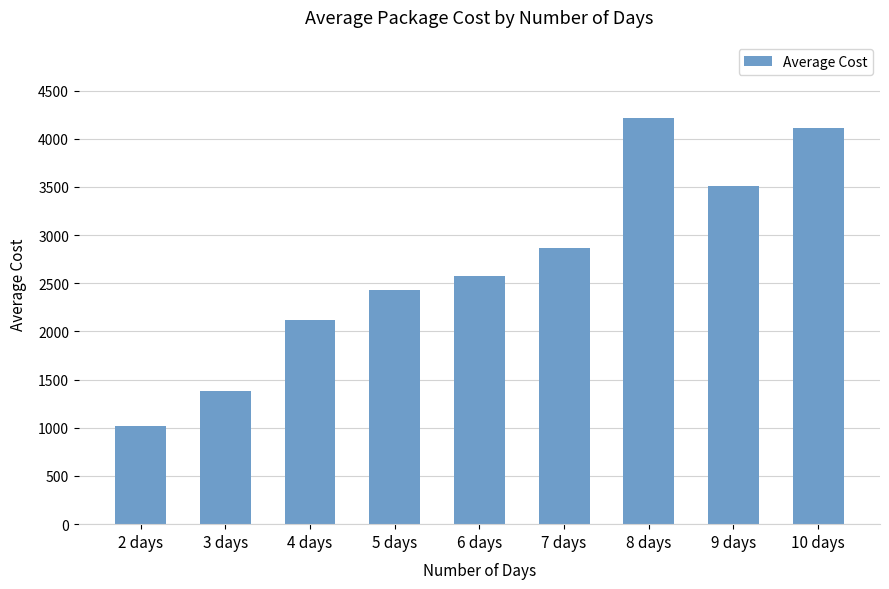

What is the sum of all values?

24238.0